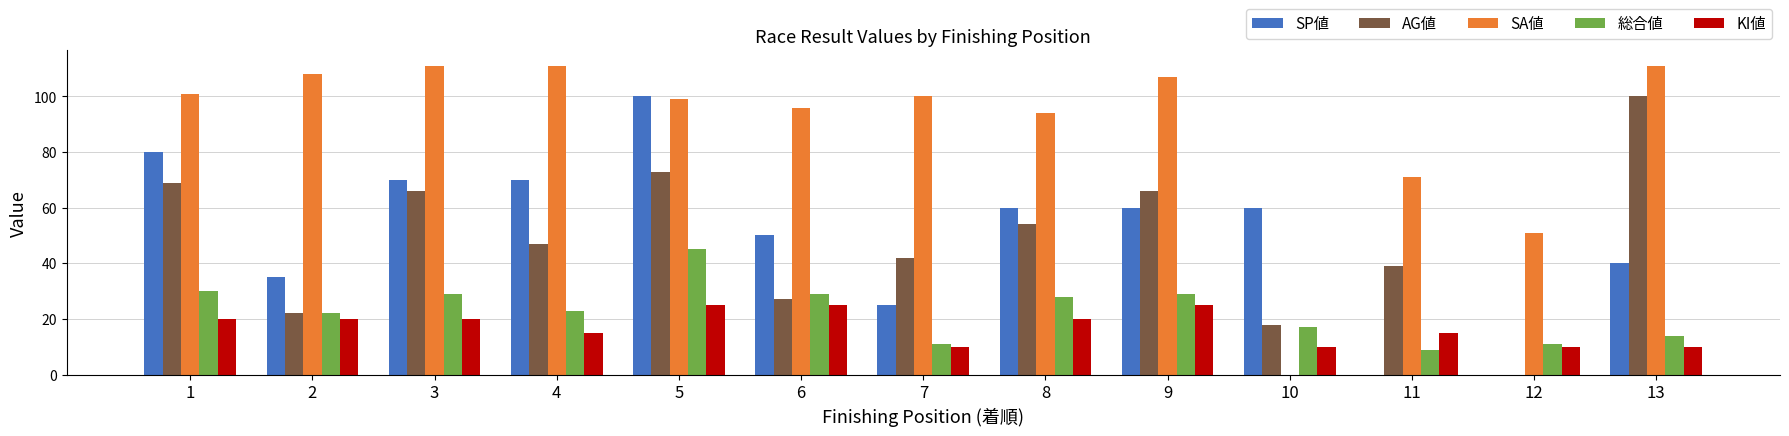

Which series has the largest range (max minus min)?

SA値